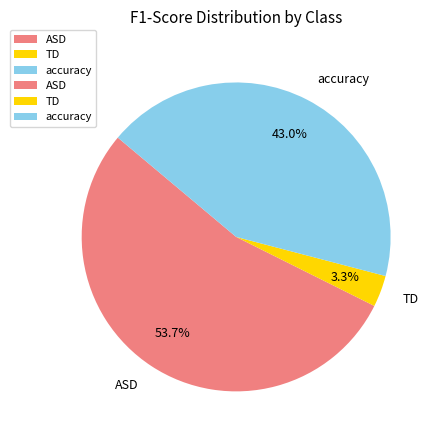

What is the largest slice in the pie chart?

ASD